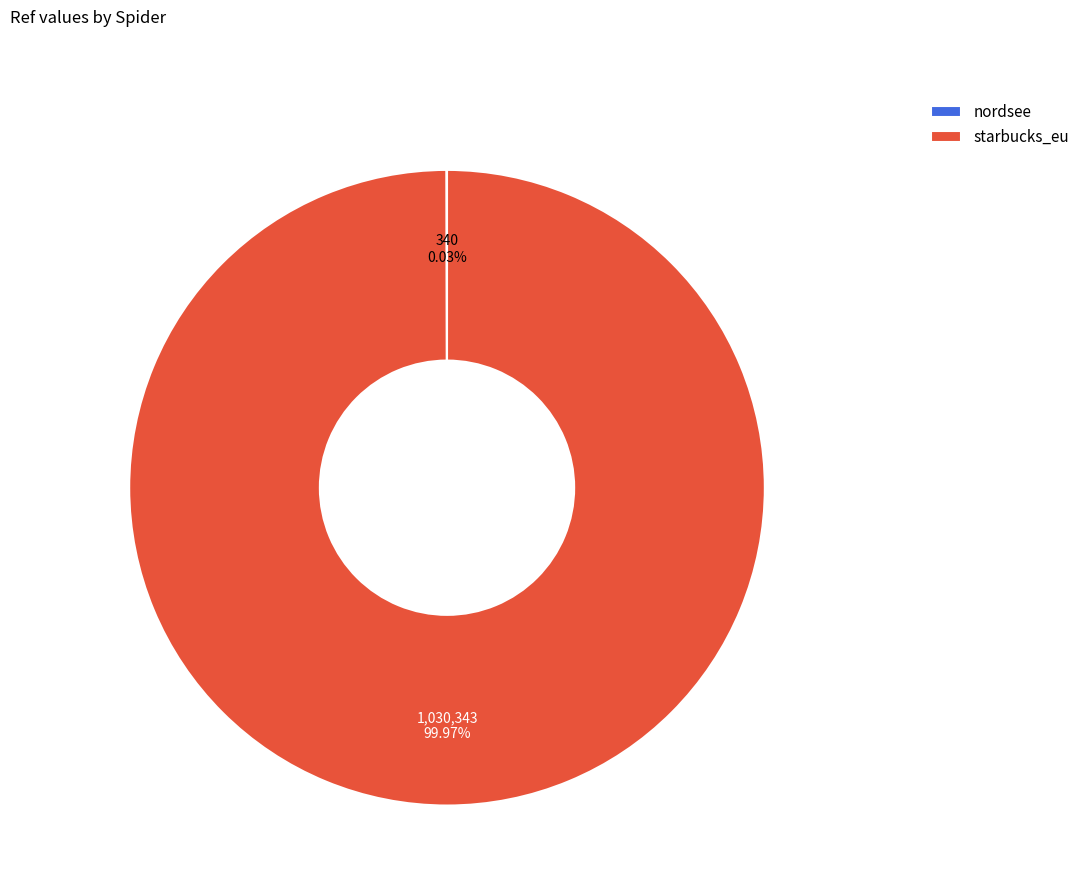

Is starbucks_eu the majority of the pie?

Yes